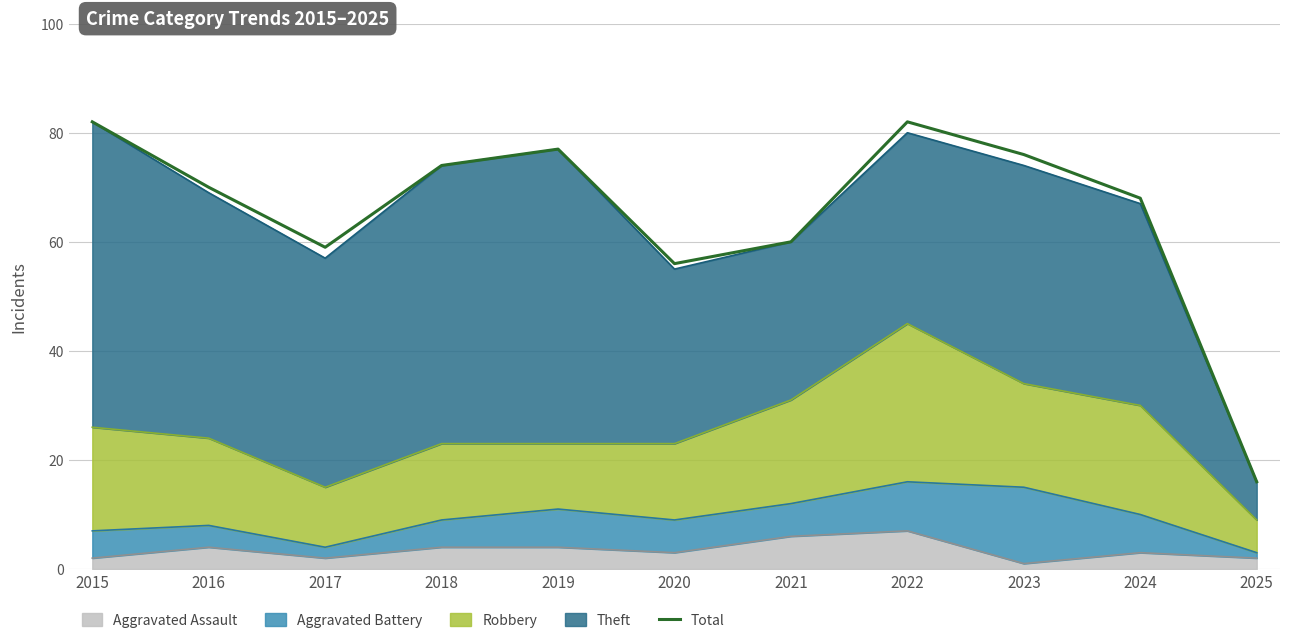

Reading left to right, transcribe all the data shown in this chart.

2015=82	2016=70	2017=59	2018=74	2019=77	2020=56	2021=60	2022=82	2023=76	2024=68	2025=16